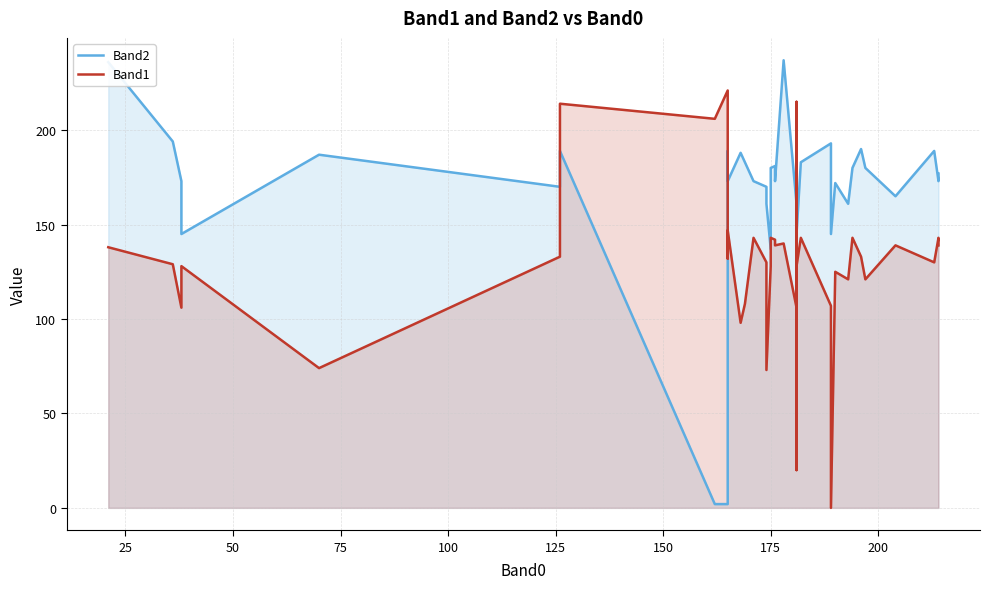

List the series in order of their peak value, lowest first.

Band1, Band2